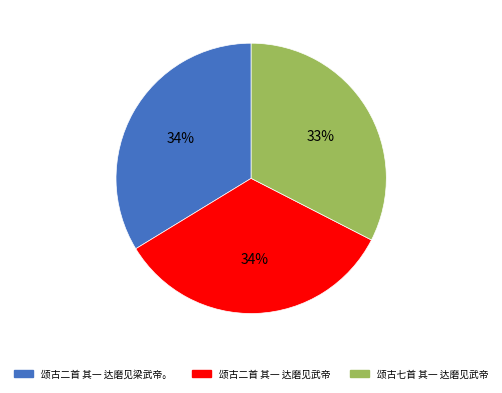

Does 颂古七首 其一 达磨见武帝 represent more than half of the total?

No